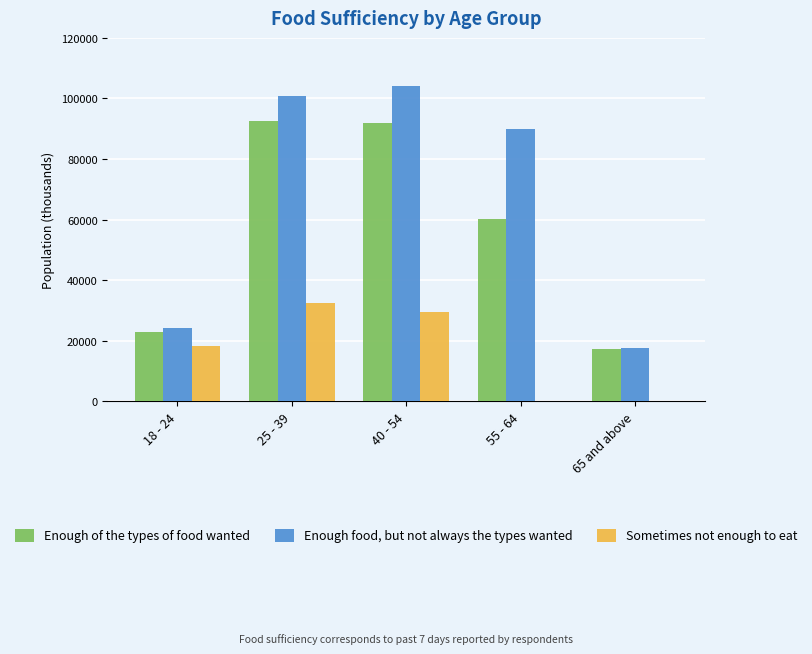

What is the total value across all series at 25 - 39?

225554.0